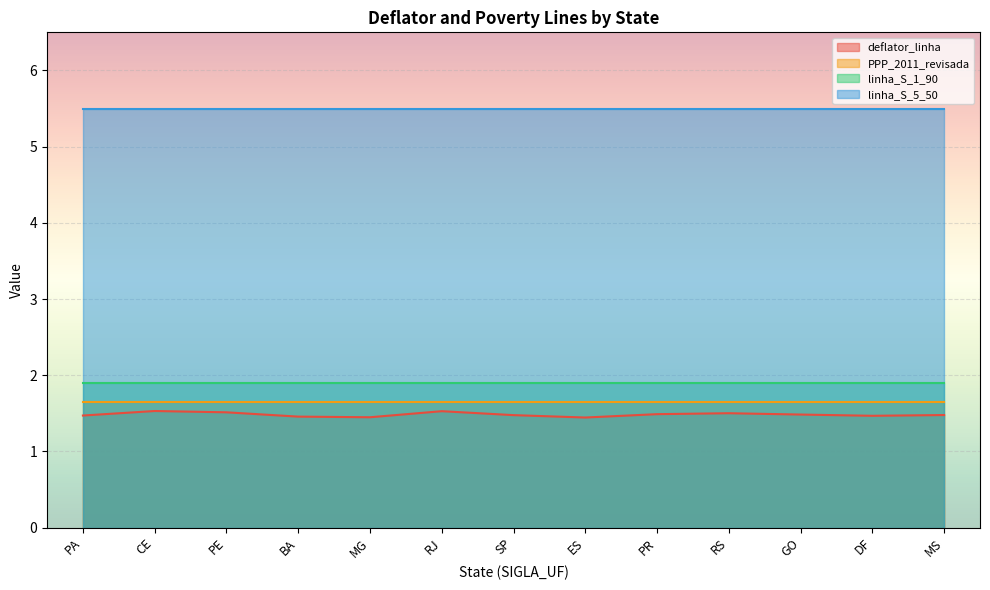

What is the sum of all PPP_2011_revisada values?

21.5